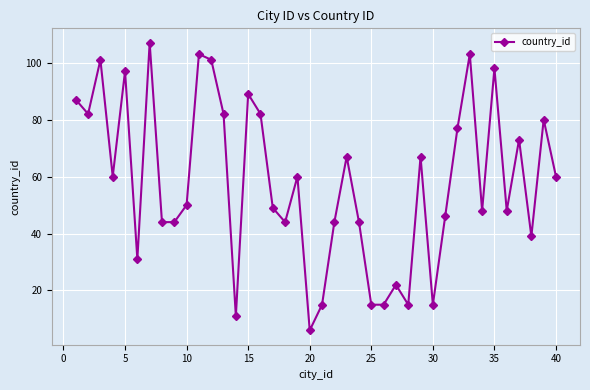

What is the maximum value shown in the chart?

107